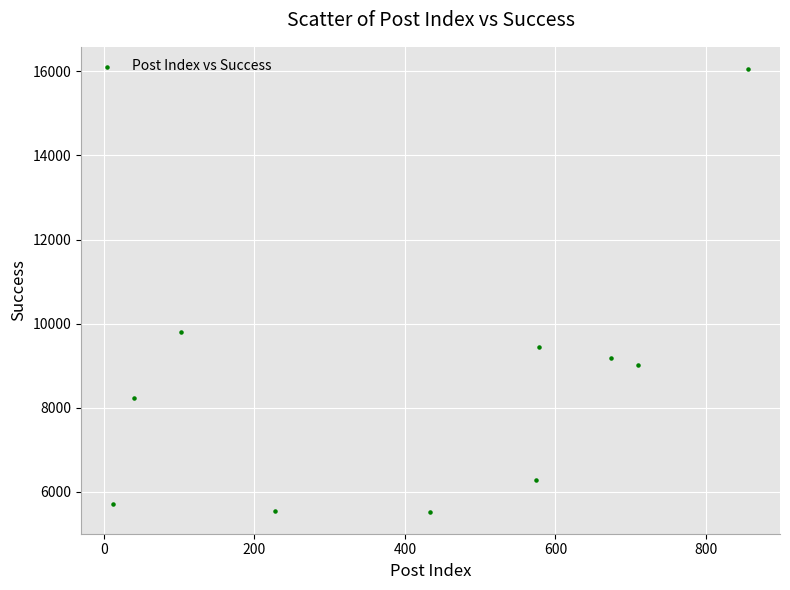

What Y value in the scatter plot is closest to 10793?

9797